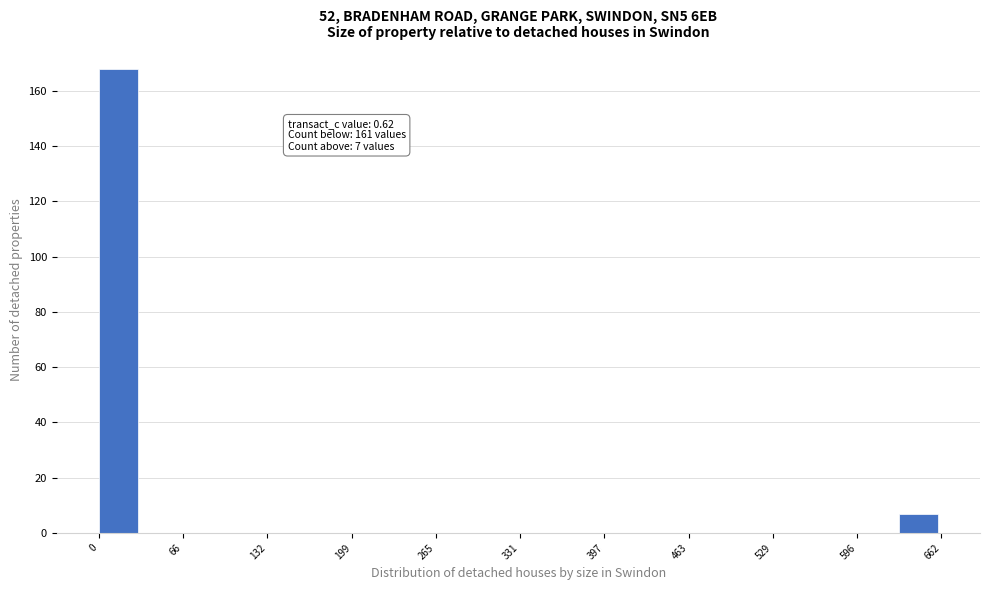

Around what value on the x-axis is the tallest bar? Give the approximate position of its centre, as read against the axis.

20